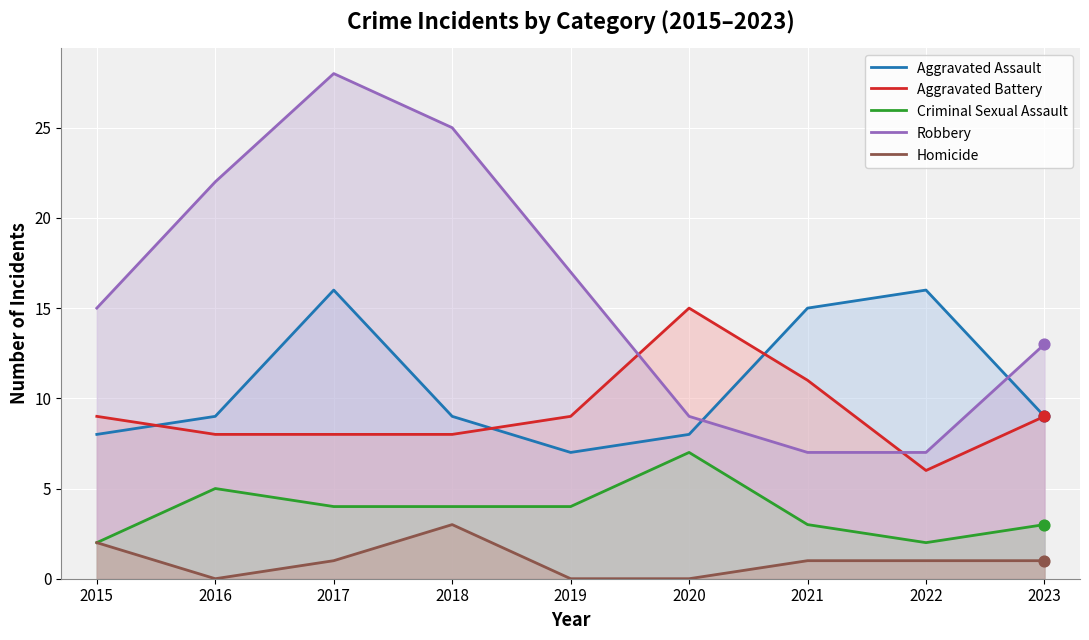

Which series has the largest total across all categories?

Robbery